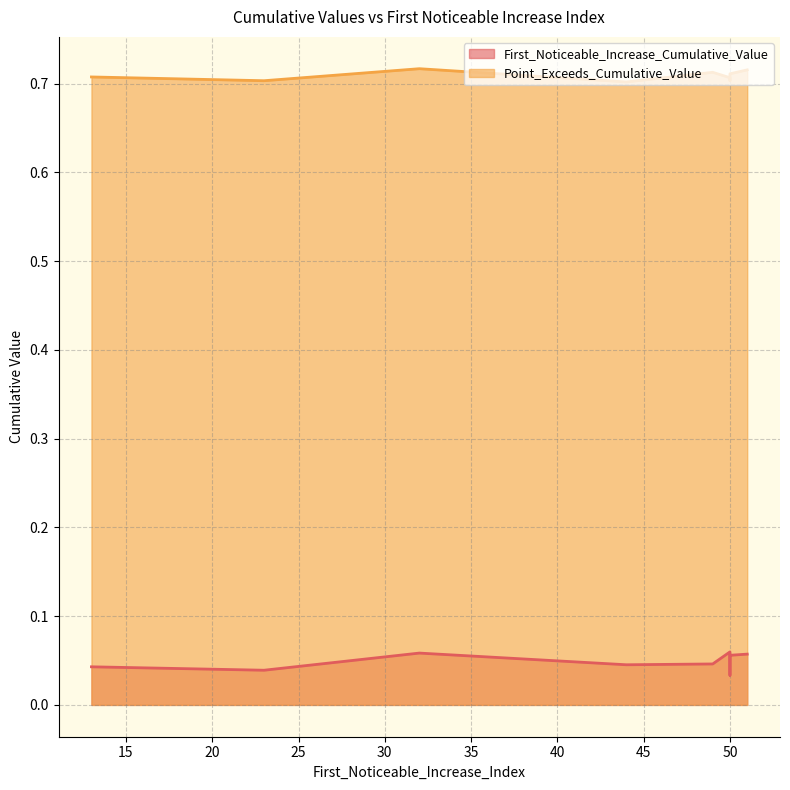

Which has a higher value, 13 or 49?

49